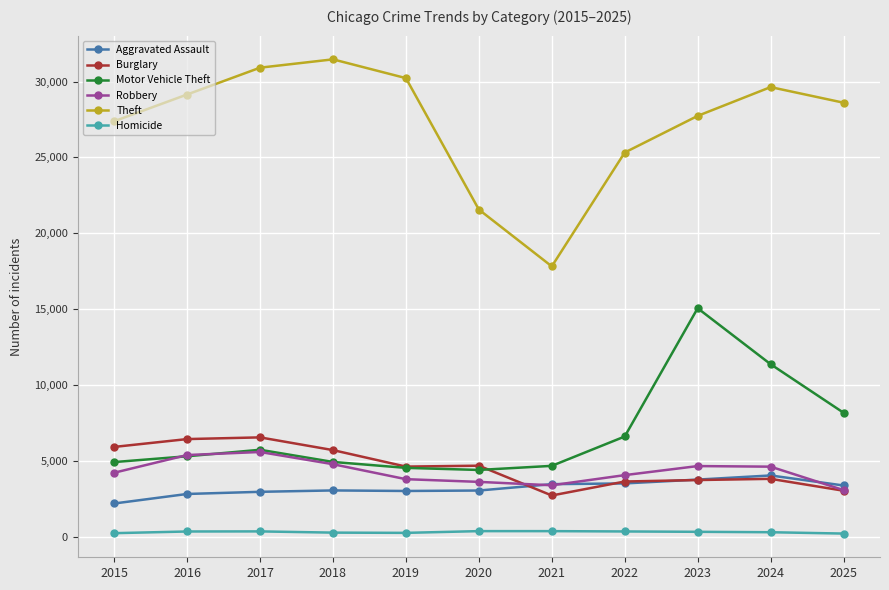

Which series has the largest range (max minus min)?

Theft